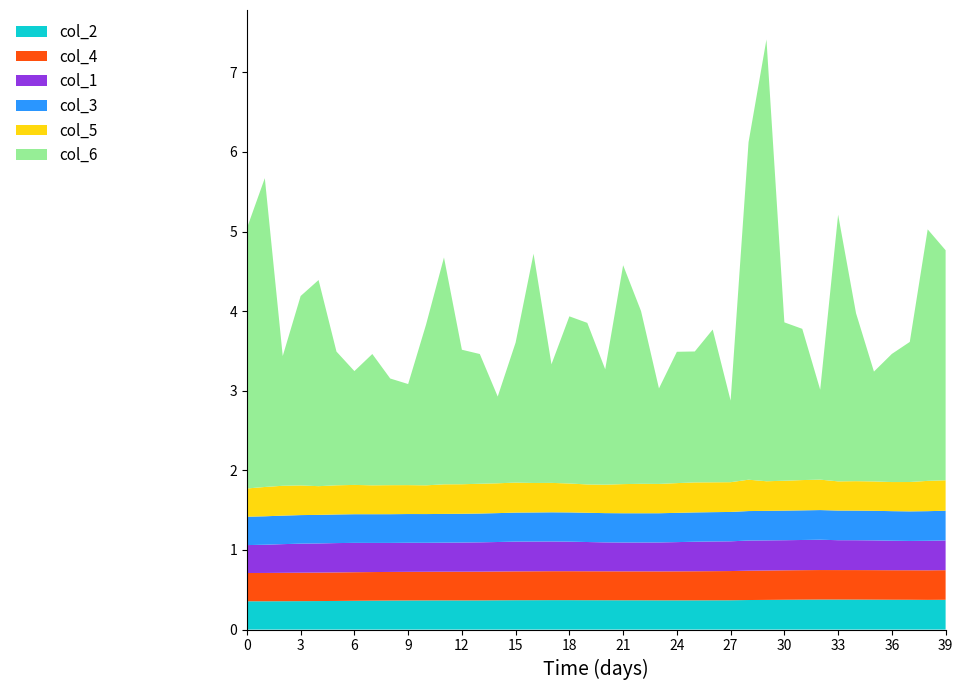

Reading left to right, what are all the values shown in this chart?

col_2: 0.4	0.4	0.4	0.4	0.4	0.4	0.4	0.4	0.4	0.4	0.4	0.4	0.4	0.4	0.4	0.4	0.4	0.4	0.4	0.4	0.4	0.4	0.4	0.4	0.4	0.4	0.4	0.4	0.4	0.4	0.4	0.4	0.4	0.4	0.4	0.4	0.4	0.4	0.4	0.4
col_4: 0.4	0.4	0.4	0.4	0.4	0.4	0.4	0.4	0.4	0.4	0.4	0.4	0.4	0.4	0.4	0.4	0.4	0.4	0.4	0.4	0.4	0.4	0.4	0.4	0.4	0.4	0.4	0.4	0.4	0.4	0.4	0.4	0.4	0.4	0.4	0.4	0.4	0.4	0.4	0.4
col_1: 0.4	0.4	0.4	0.4	0.4	0.4	0.4	0.4	0.4	0.4	0.4	0.4	0.4	0.4	0.4	0.4	0.4	0.4	0.4	0.4	0.4	0.4	0.4	0.4	0.4	0.4	0.4	0.4	0.4	0.4	0.4	0.4	0.4	0.4	0.4	0.4	0.4	0.4	0.4	0.4
col_3: 0.4	0.4	0.4	0.4	0.4	0.4	0.4	0.4	0.4	0.4	0.4	0.4	0.4	0.4	0.4	0.4	0.4	0.4	0.4	0.4	0.4	0.4	0.4	0.4	0.4	0.4	0.4	0.4	0.4	0.4	0.4	0.4	0.4	0.4	0.4	0.4	0.4	0.4	0.4	0.4
col_5: 0.4	0.4	0.4	0.4	0.4	0.4	0.4	0.4	0.4	0.4	0.4	0.4	0.4	0.4	0.4	0.4	0.4	0.4	0.4	0.4	0.4	0.4	0.4	0.4	0.4	0.4	0.4	0.4	0.4	0.4	0.4	0.4	0.4	0.4	0.4	0.4	0.4	0.4	0.4	0.4
col_6: 3.3	3.9	1.6	2.4	2.6	1.7	1.4	1.6	1.3	1.3	2.0	2.9	1.7	1.6	1.1	1.8	2.9	1.5	2.1	2.0	1.4	2.8	2.2	1.2	1.6	1.6	1.9	1.0	4.2	5.5	2.0	1.9	1.1	3.4	2.1	1.4	1.6	1.8	3.2	2.9